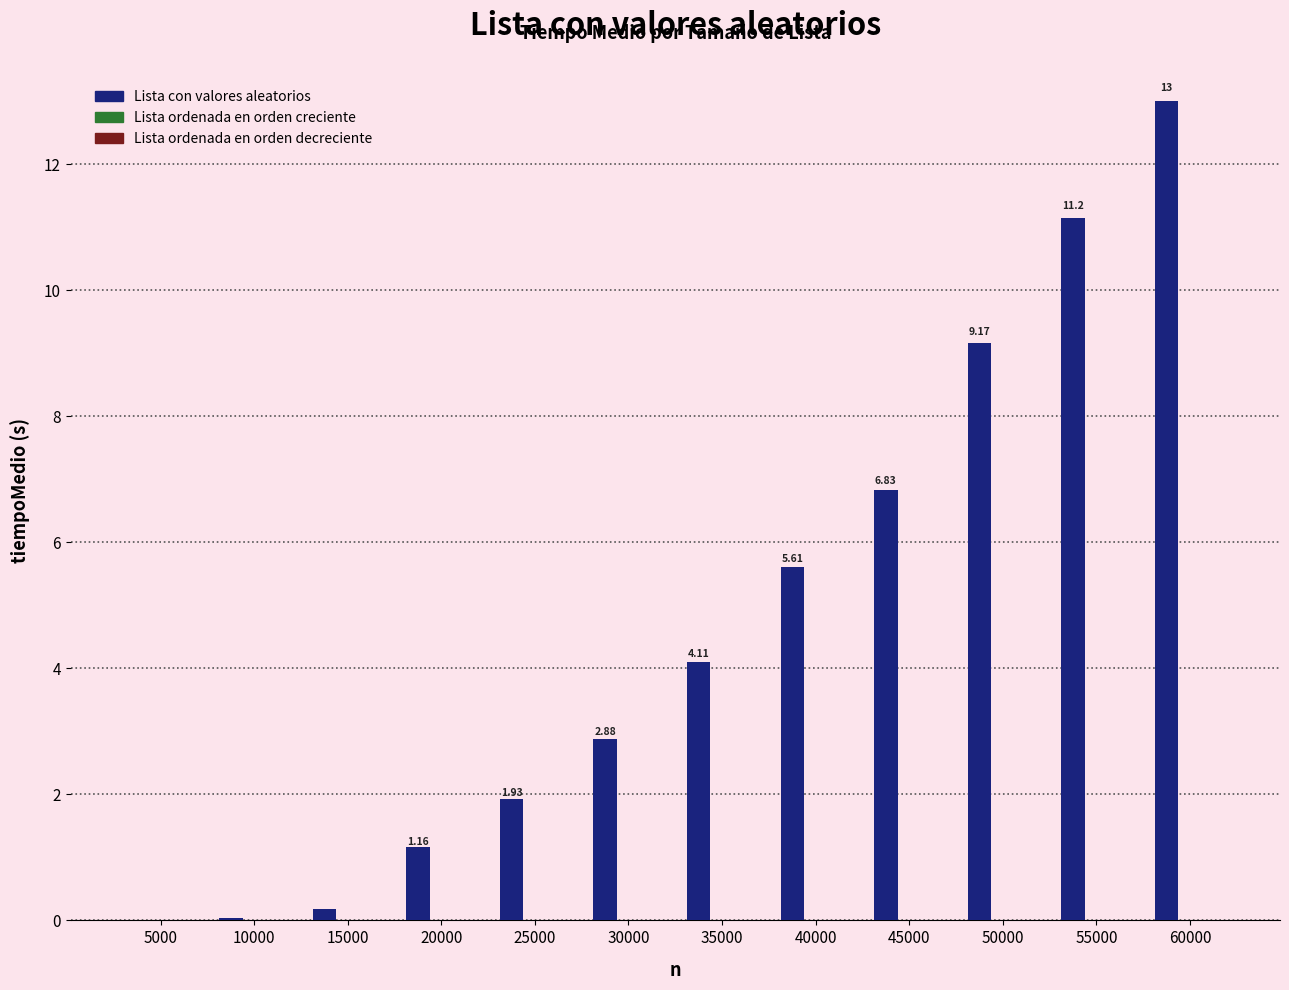

At which category is the sum across all series the highest?

60000